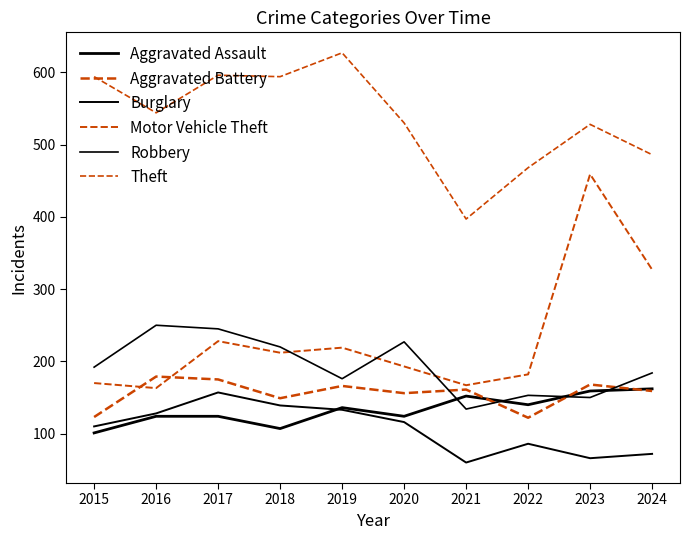

At which label does Burglary first exceed 116?

2016